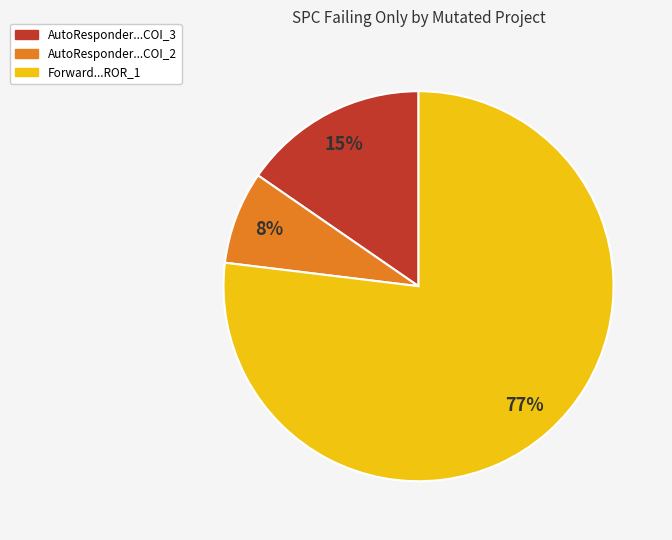

Does any single category account for the majority?

Yes